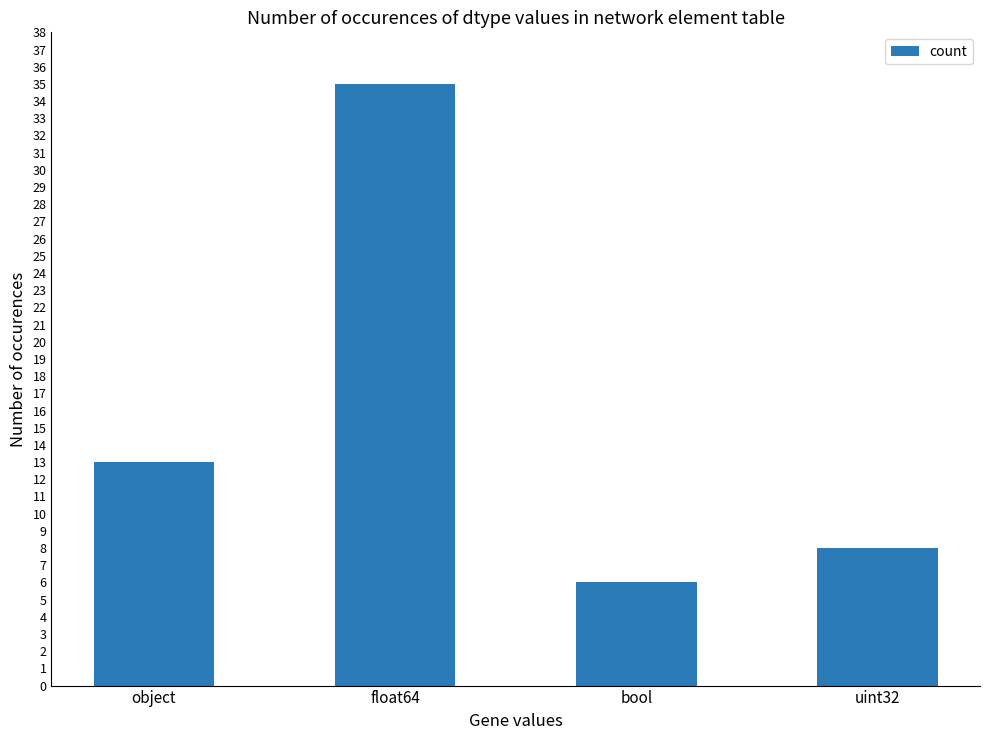

Reading right to left, list all the values displayed in this chart.

uint32=8	bool=6	float64=35	object=13